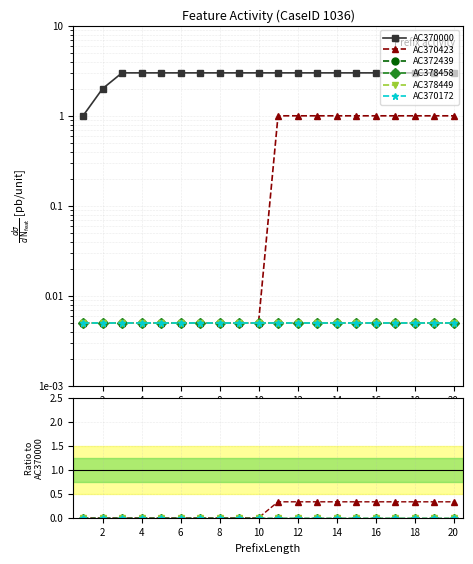

What are all the series names shown in the legend?

AC370000, AC370423, AC372439, AC378458, AC378449, AC370172